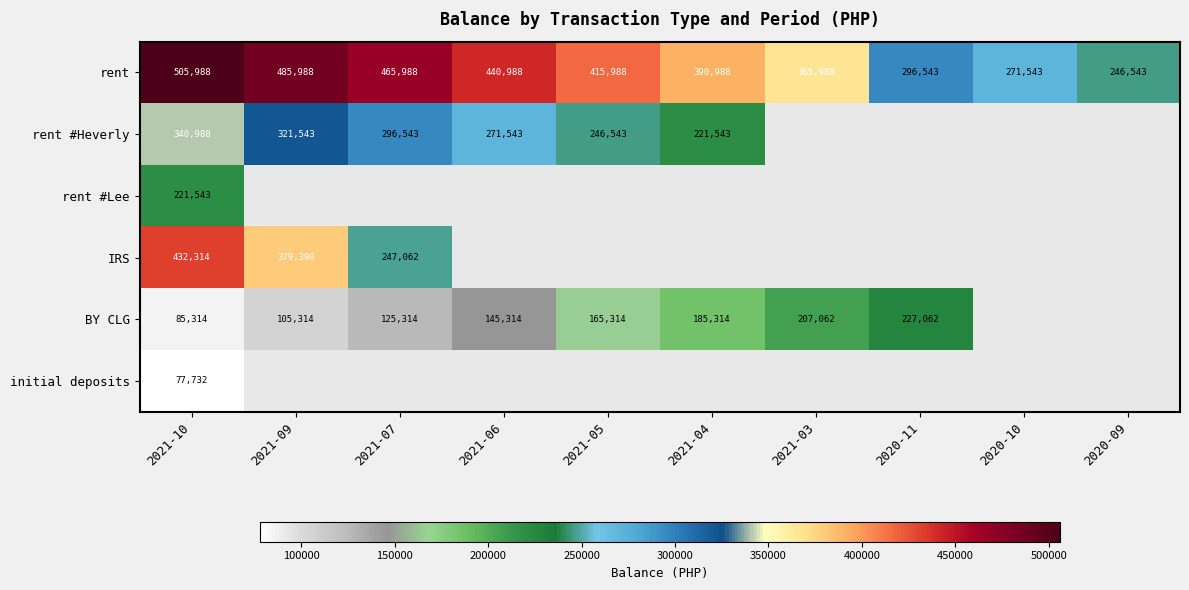

Is the value of BY CLG at 2021-10 greater than the value of IRS at 2021-07?

No